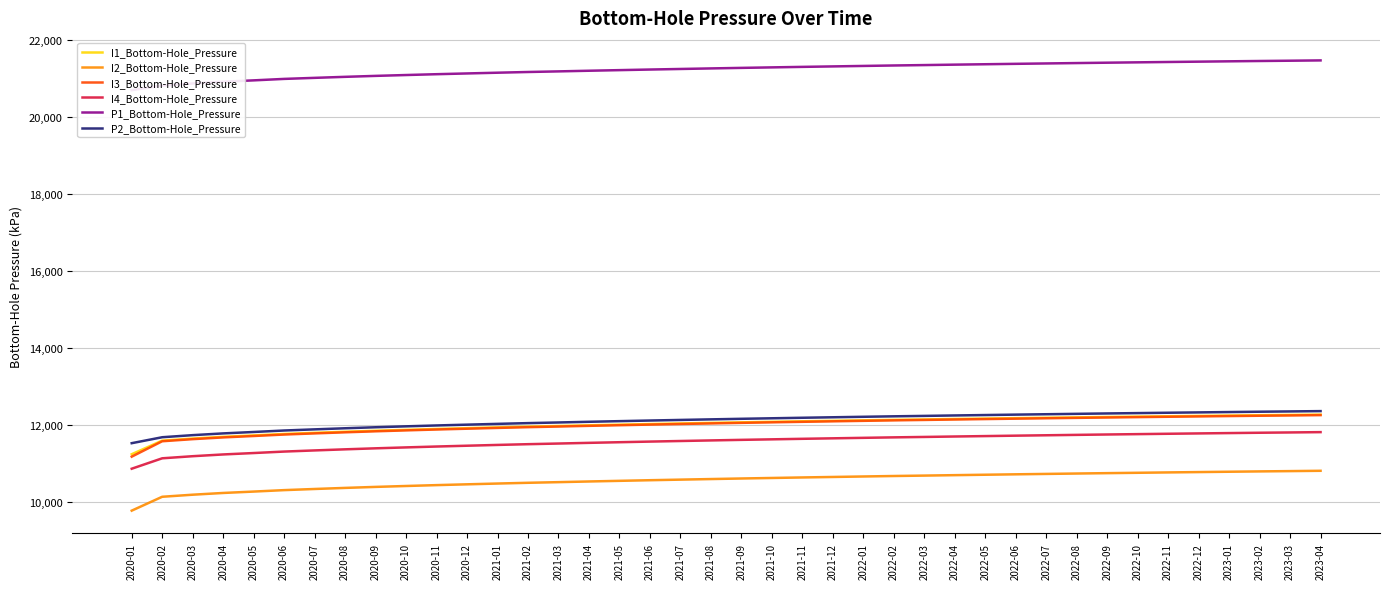

Which category has the highest value in the I3_Bottom-Hole_Pressure series?

2023-04